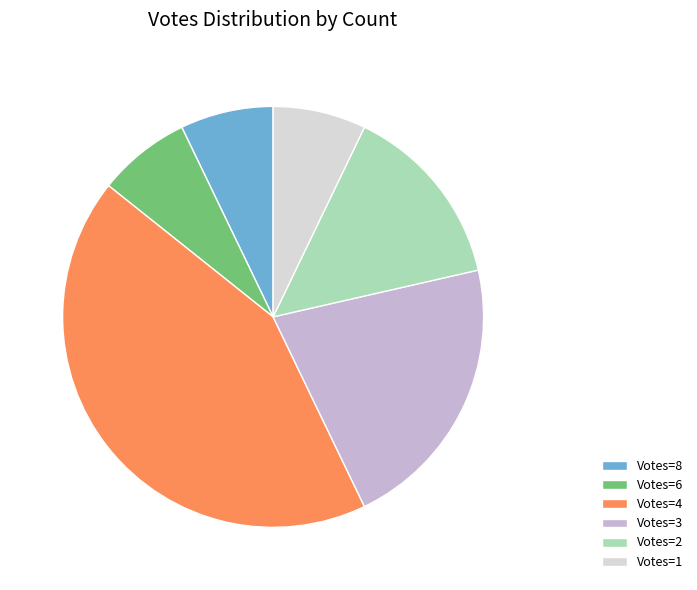

Is Votes=2 the majority of the pie?

No